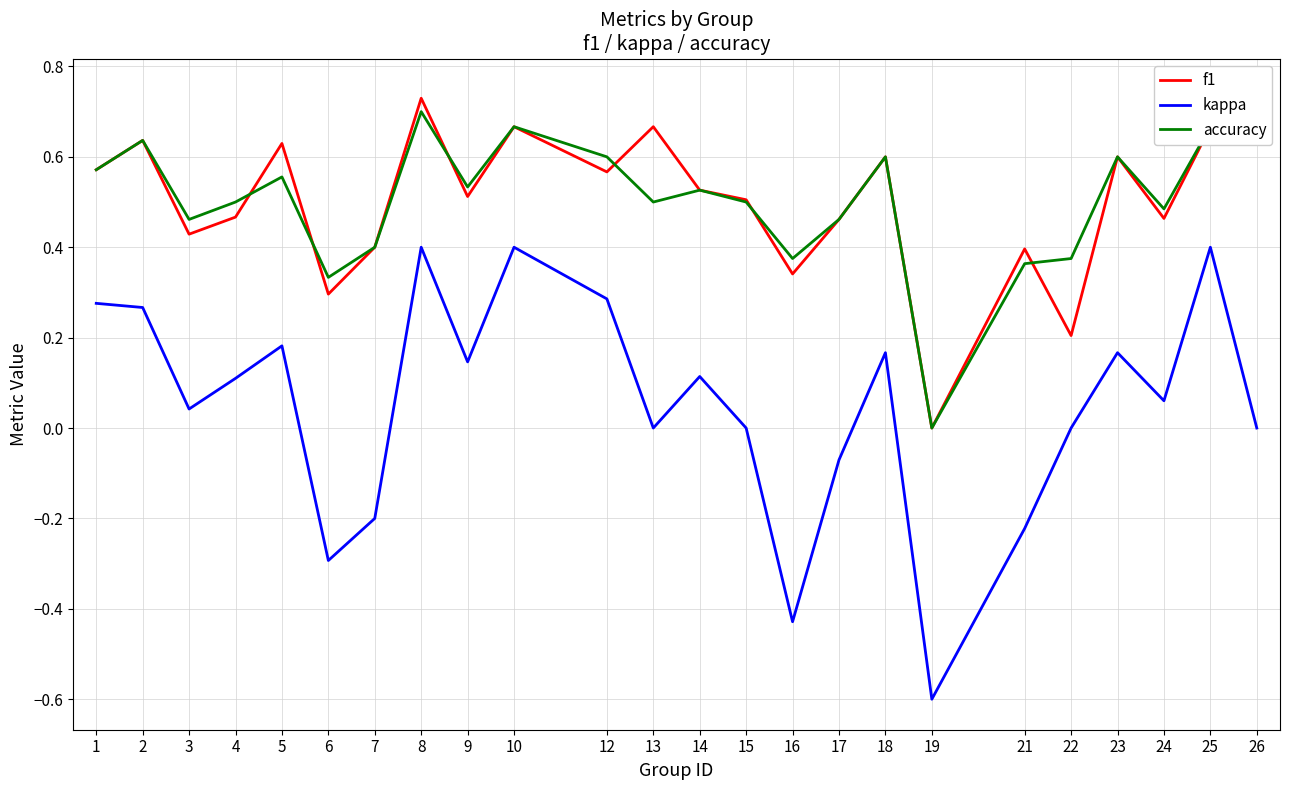

At which category is the sum across all series the highest?

8